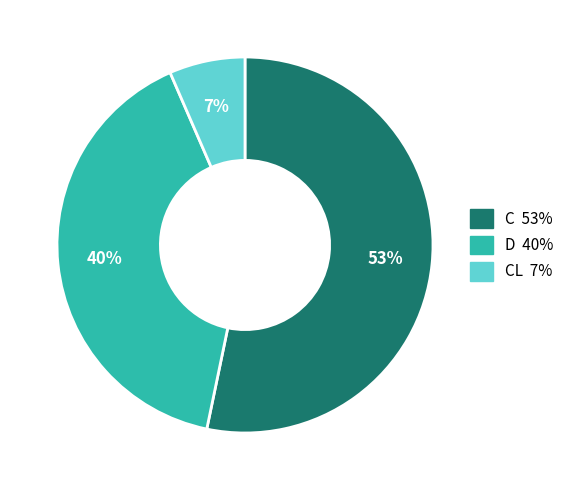

How many segments does this pie chart have?

3